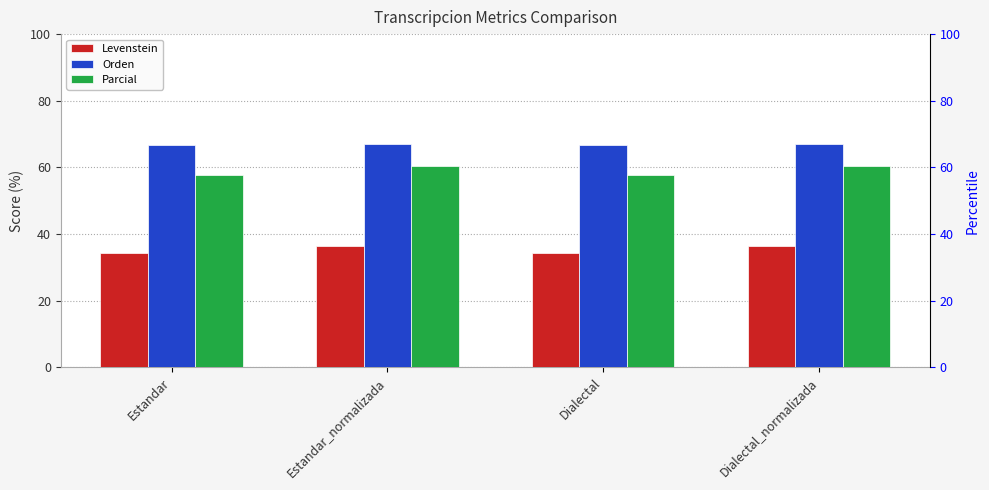

At how many categories does at least one series exceed 59?

4